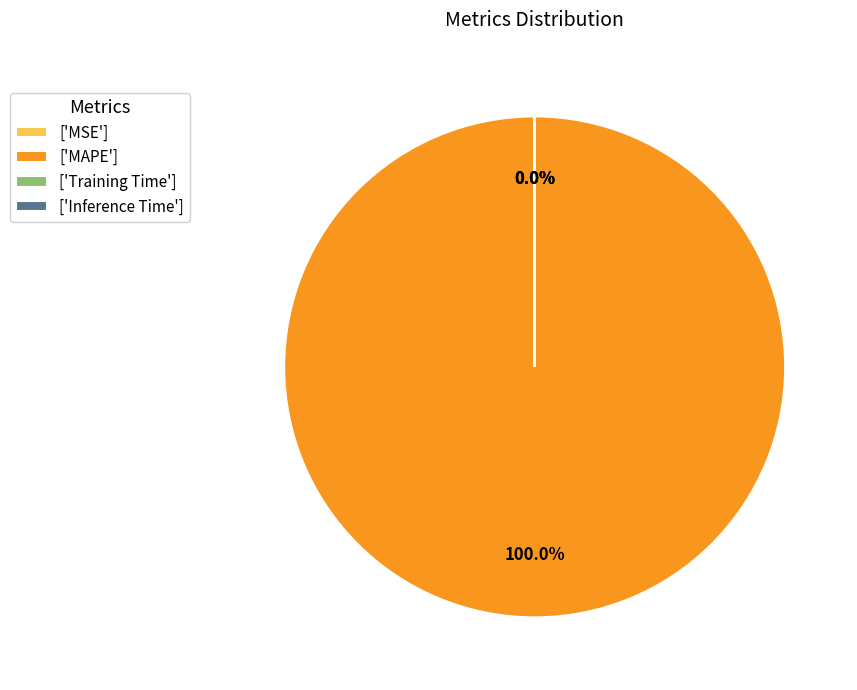

Is there a majority slice in this chart?

Yes